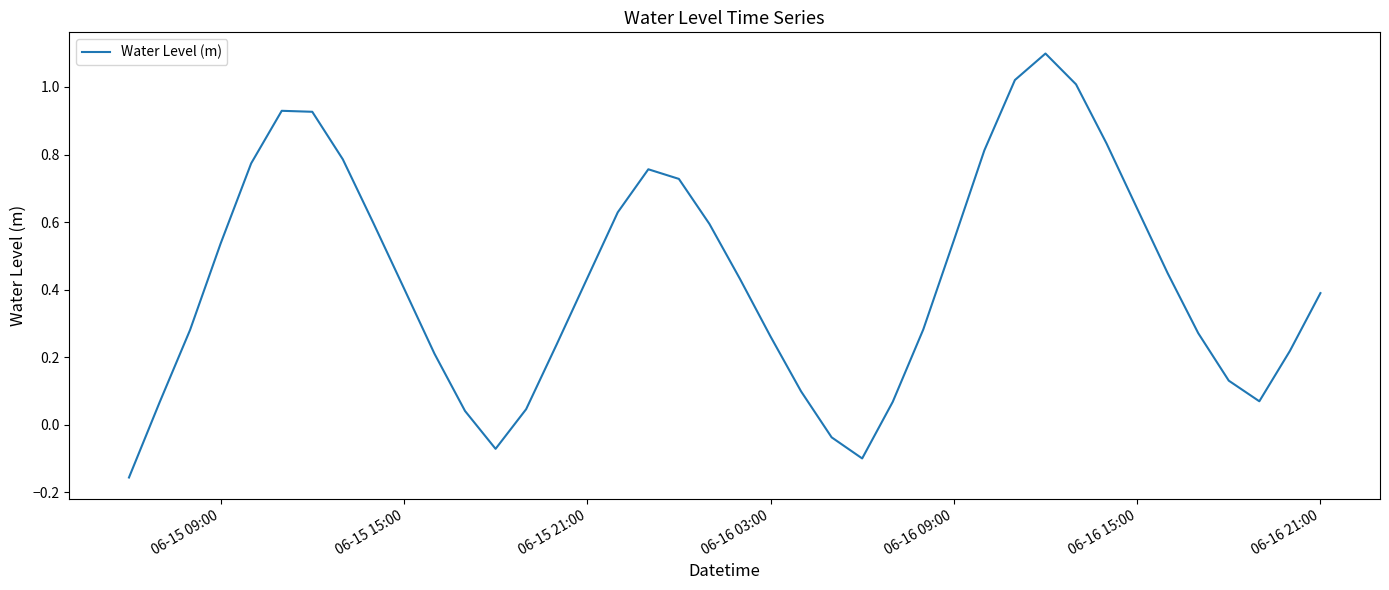

What is the difference between the maximum and minimum values?

1.3